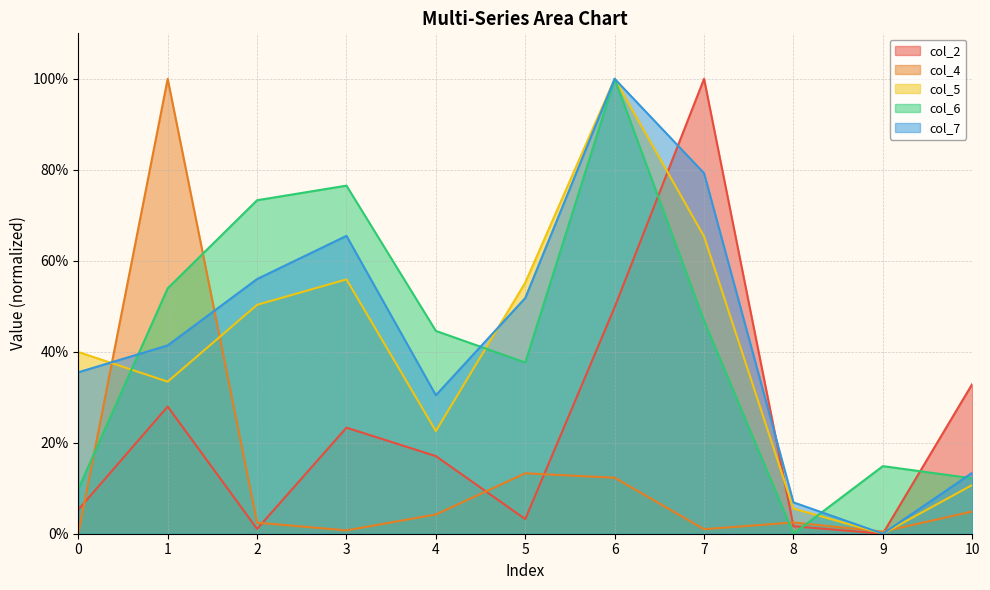

How many distinct data groups are displayed?

5